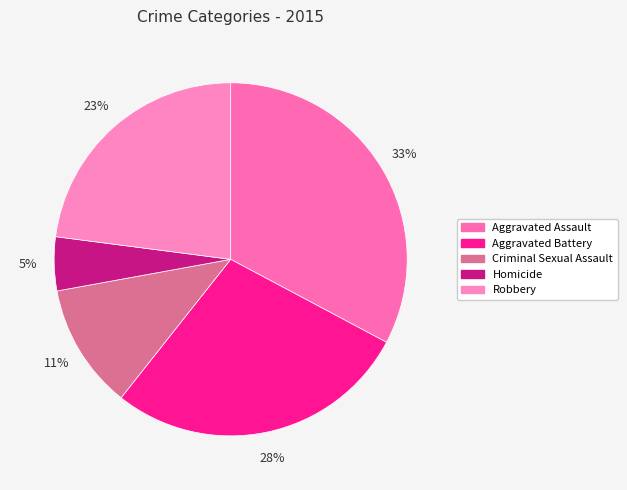

To the nearest percent, what is the difference between the Homicide and Aggravated Assault slice percentages?

28%